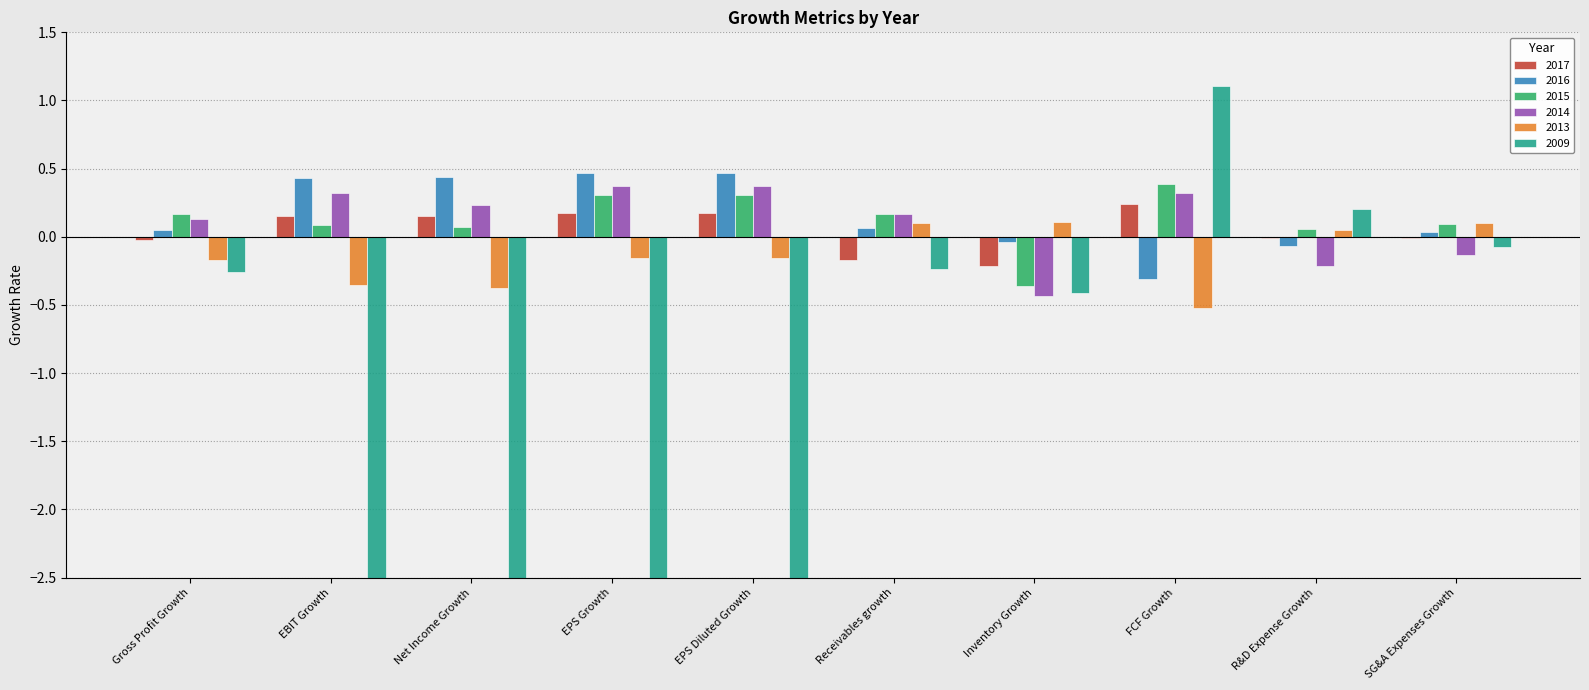

How many values in the 2017 series are below 0?

5